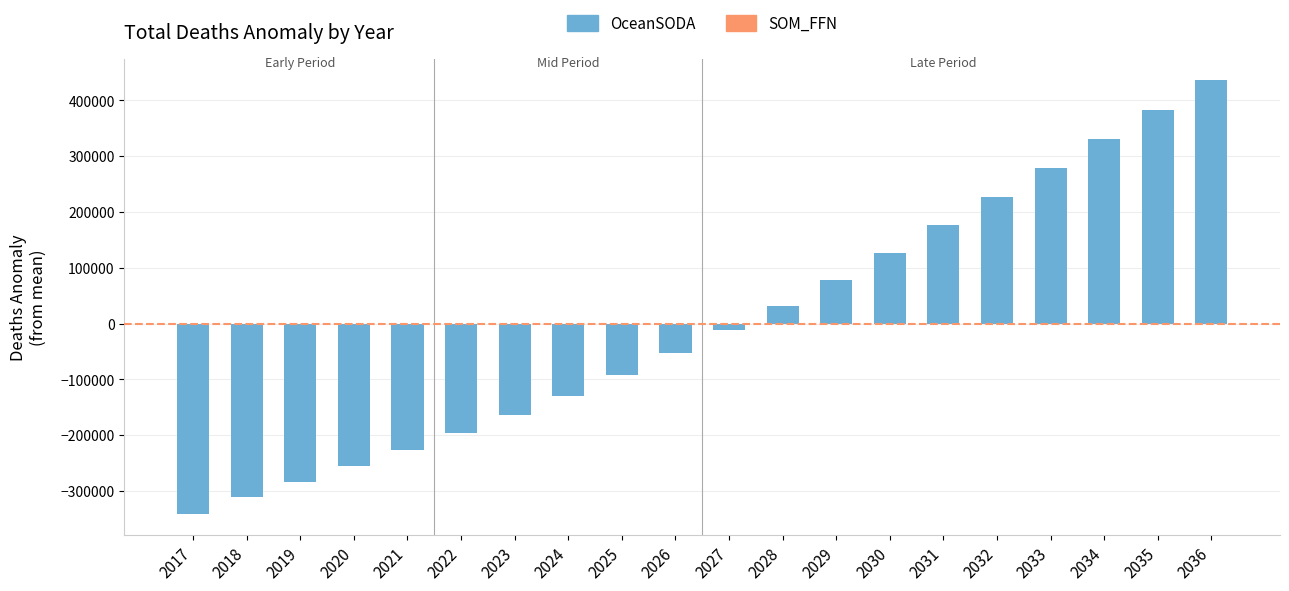

Count the number of data series in this chart.

1